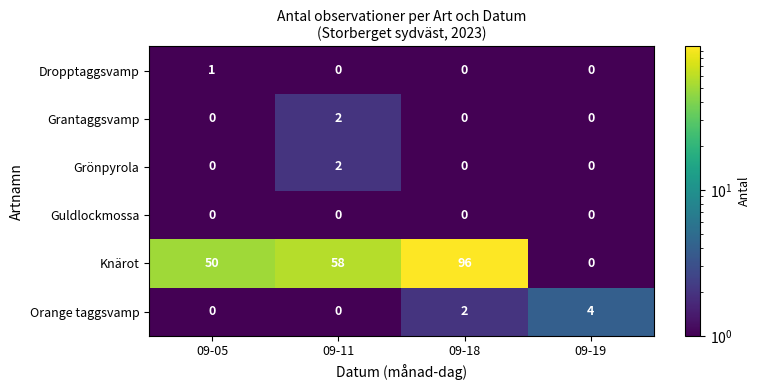

What is the difference between the maximum and minimum values in the Knärot series?

96